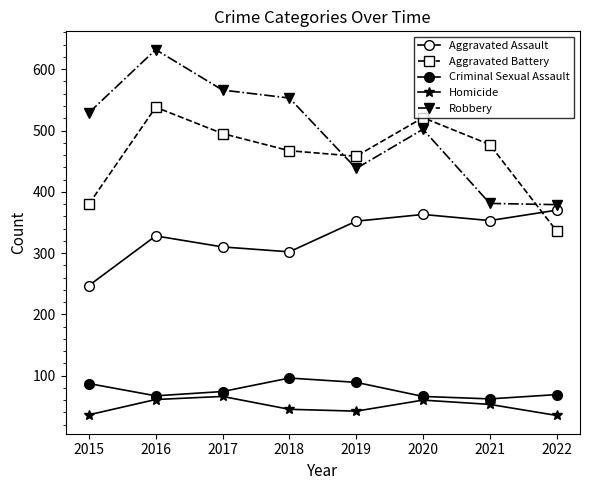

How many lines are shown in the chart?

5